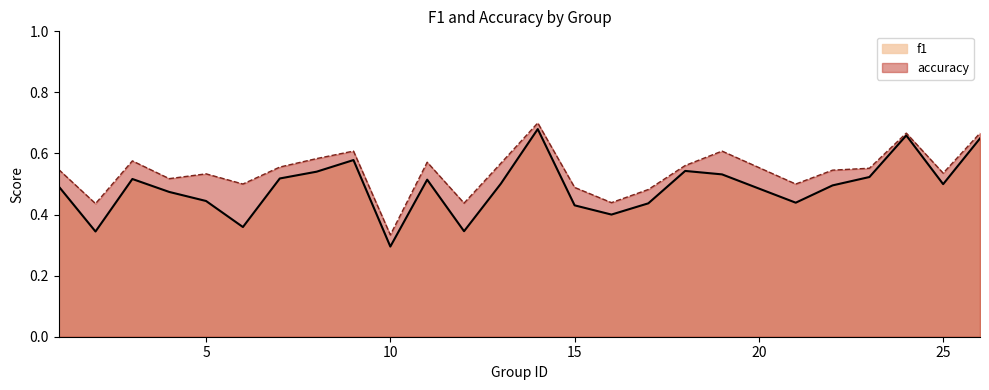

True or false: f1 and accuracy intersect in this chart.

False